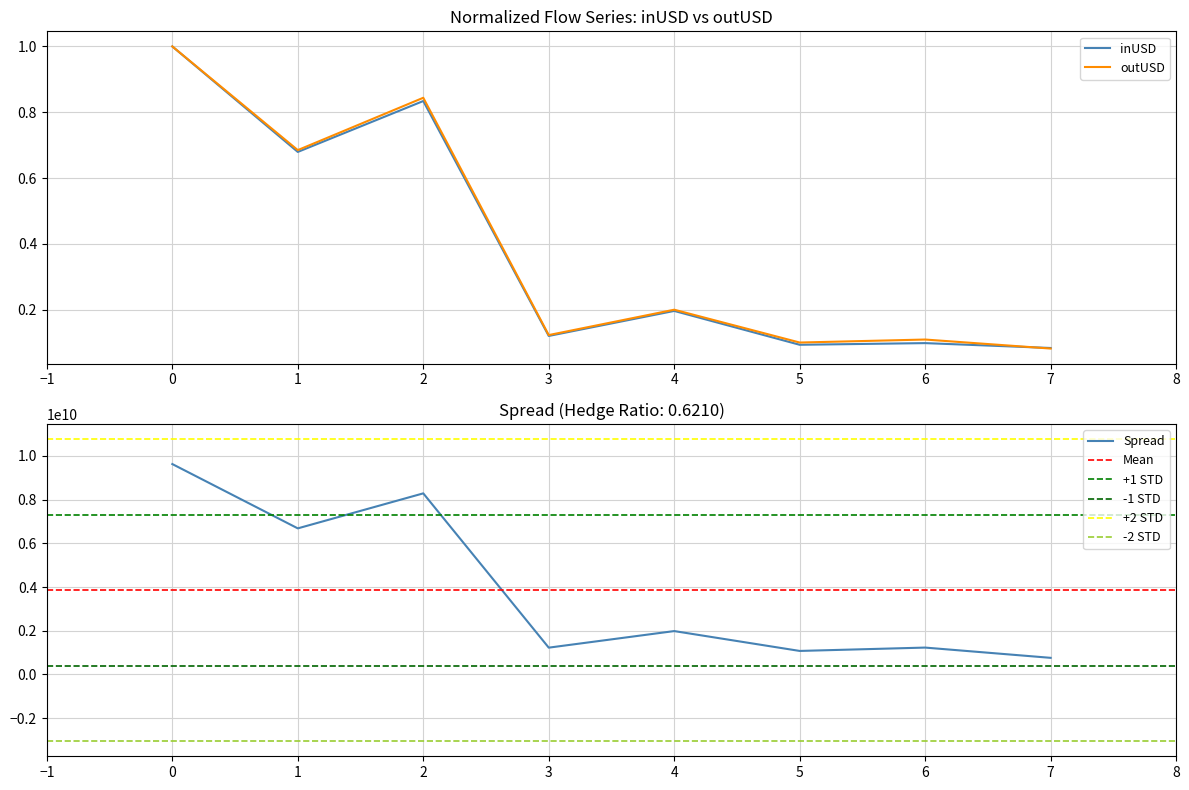

Is the value of outUSD at 7 greater than the value of inUSD at 1?

No